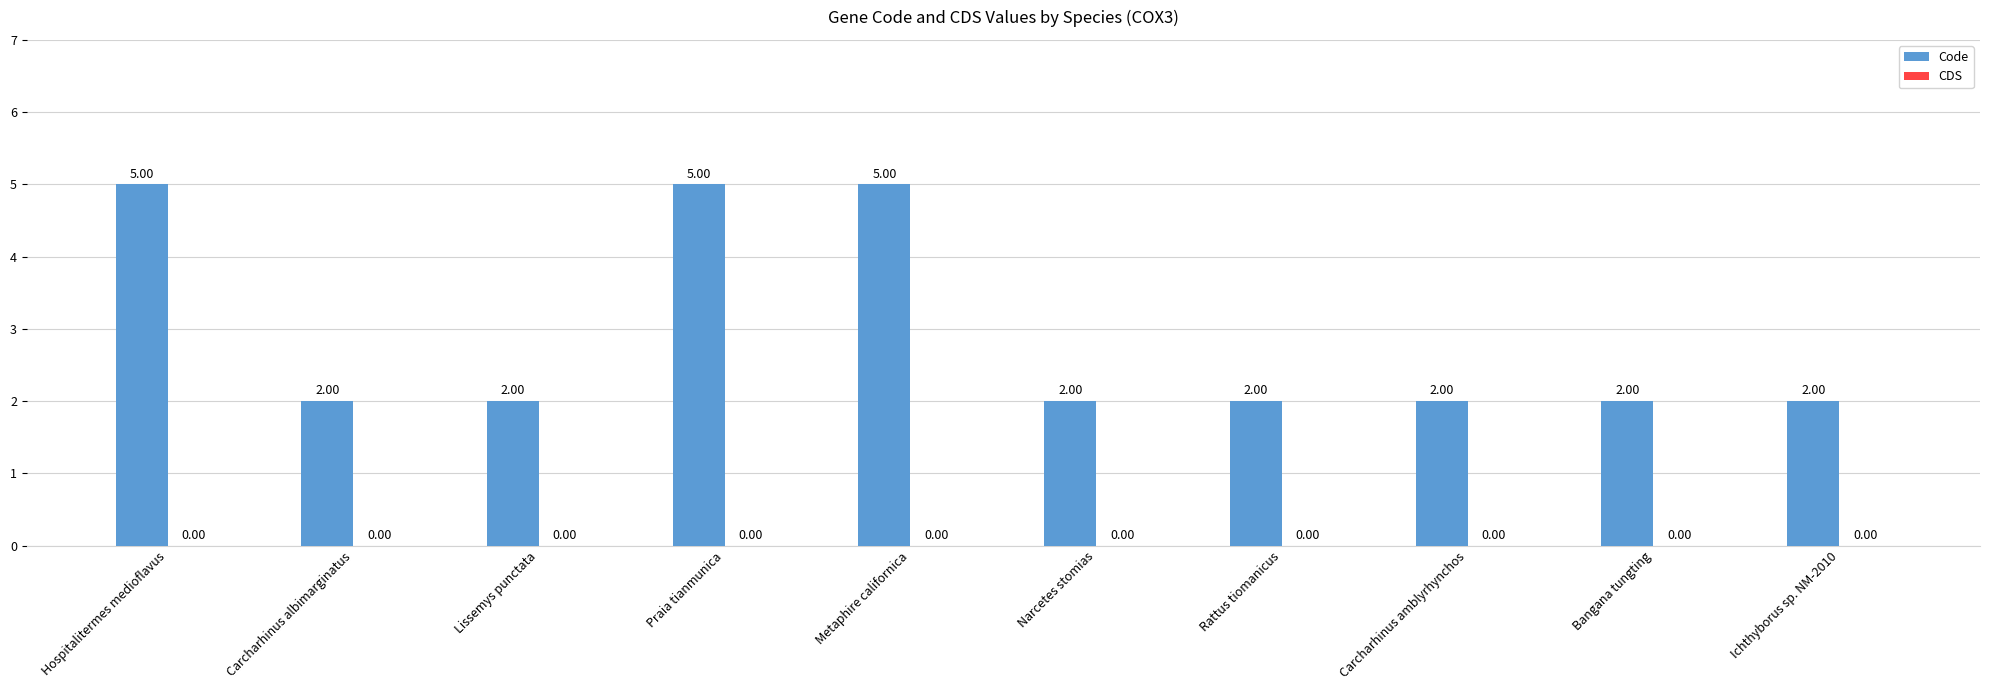

Count the number of data series in this chart.

1